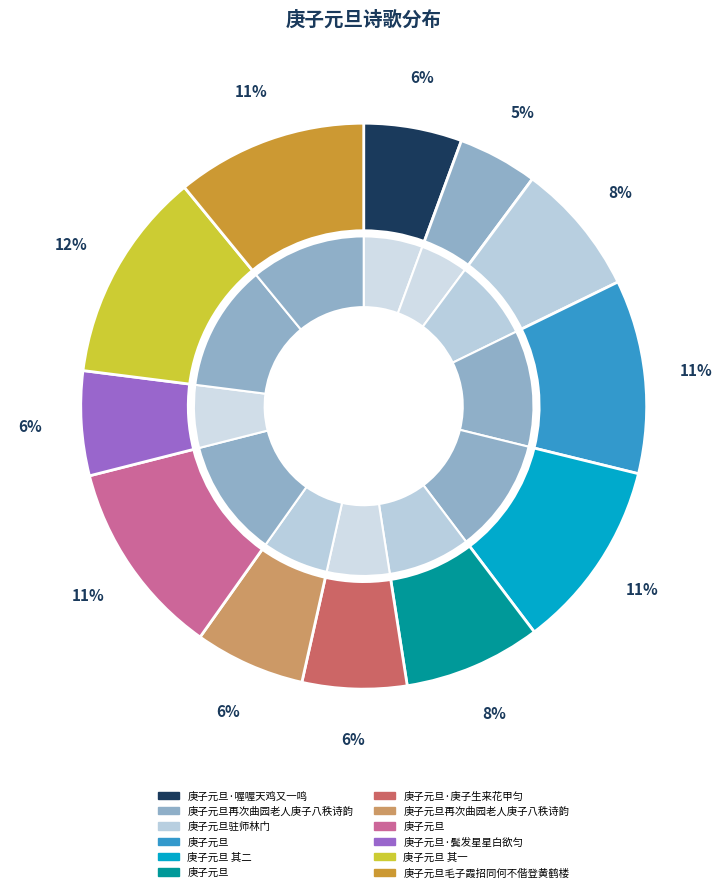

What percentage is NOT represented by 庚子元旦·喔喔天鸡又一鸣?

94.4%